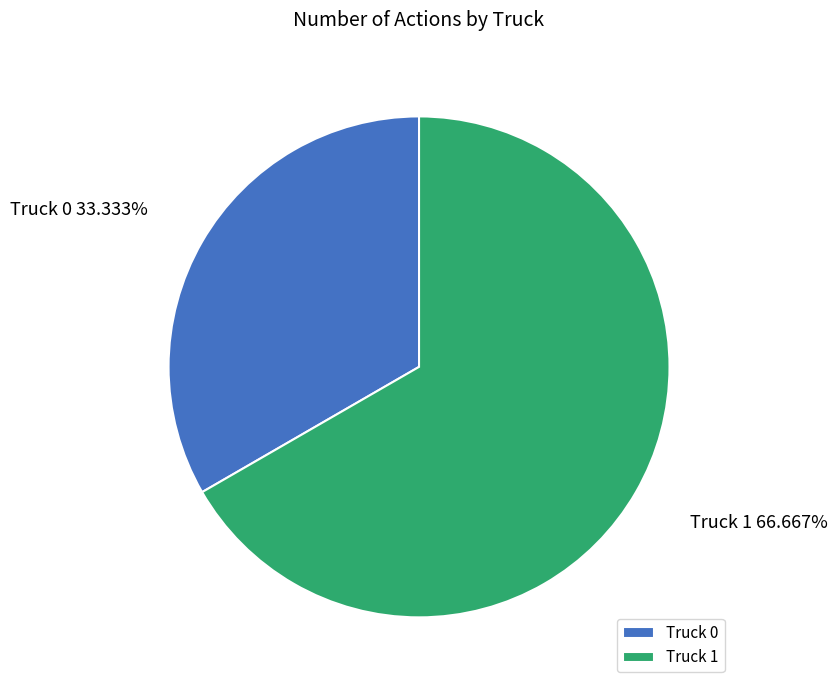

Count the number of slices in the pie.

2